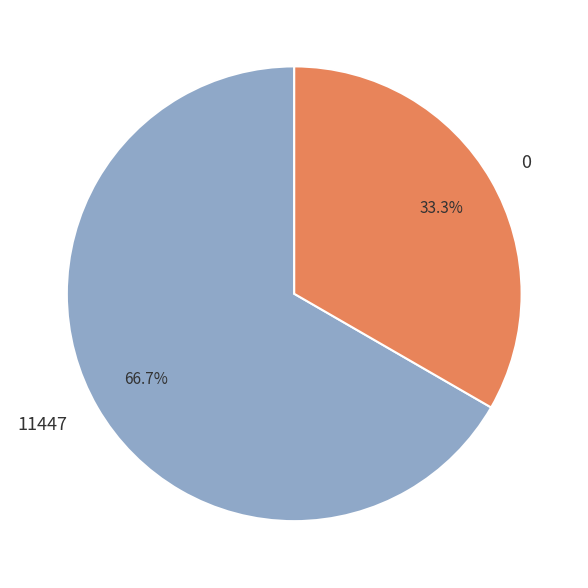

Is there any slice that represents more than half of the pie?

Yes